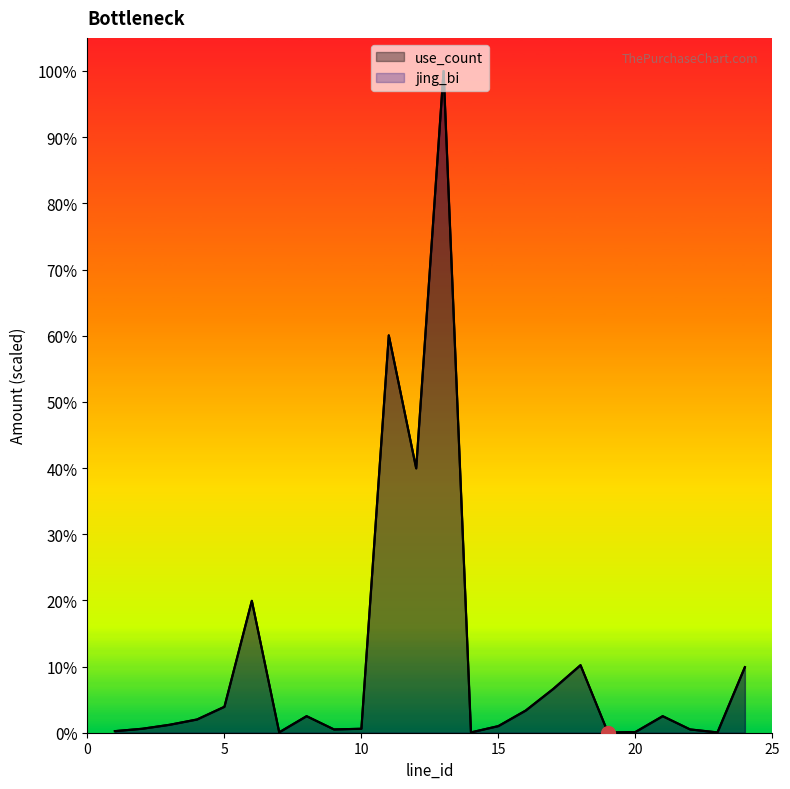

True or false: jing_bi has a value of 39840000.0 at 6.

True